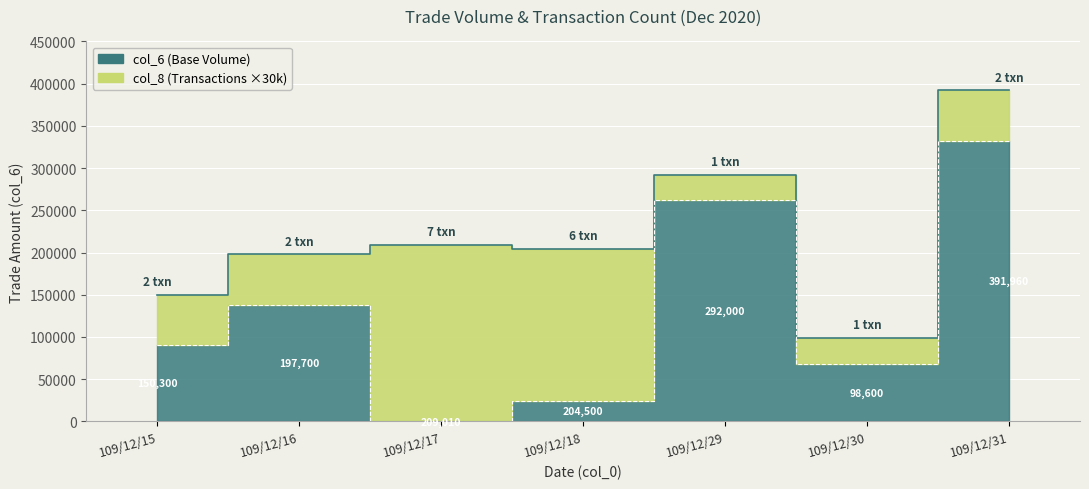

The chart shows a value of 292000 at 109/12/29. True or false?

True